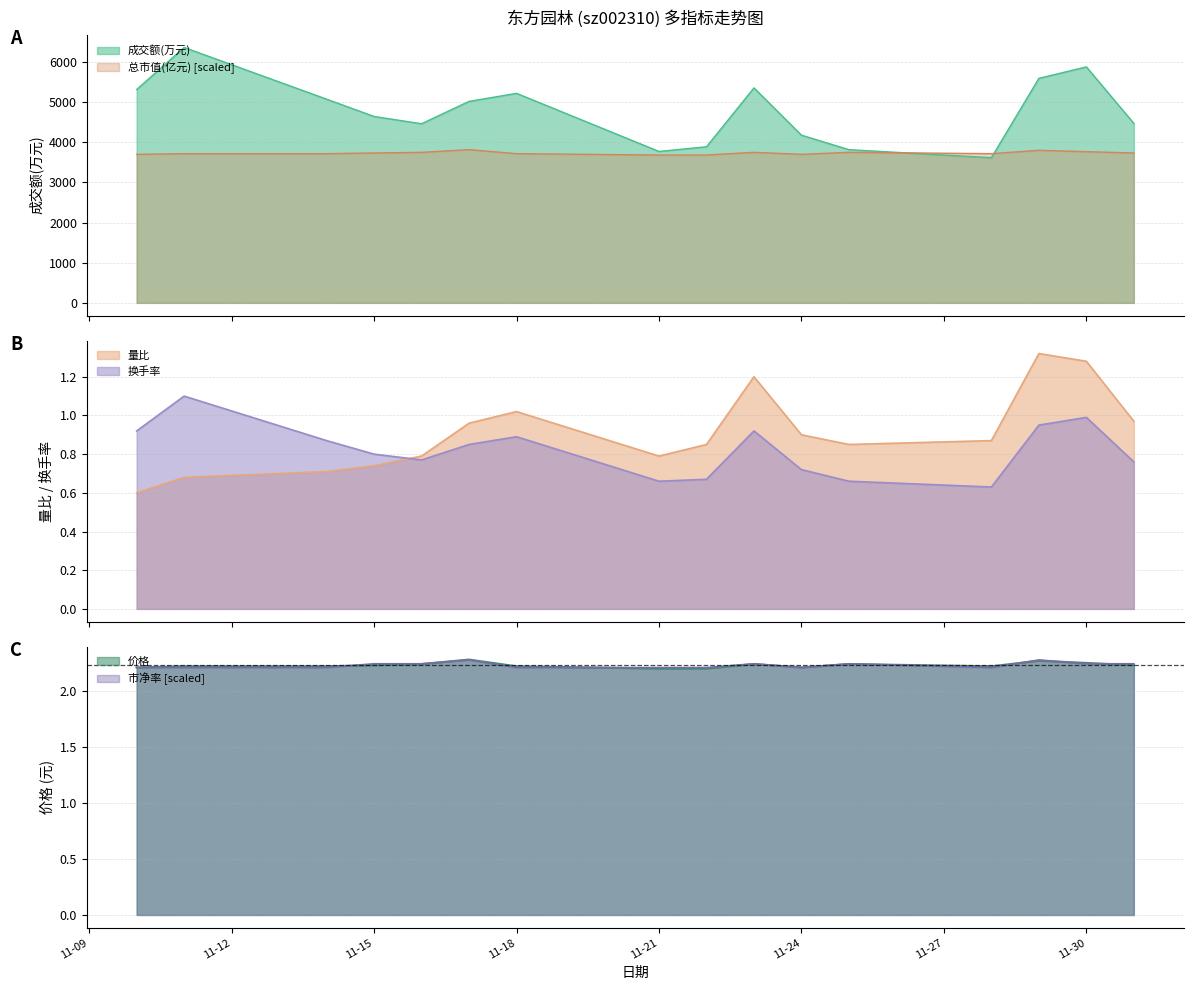

What is the sum of all 成交额(万元) values?

76674.0